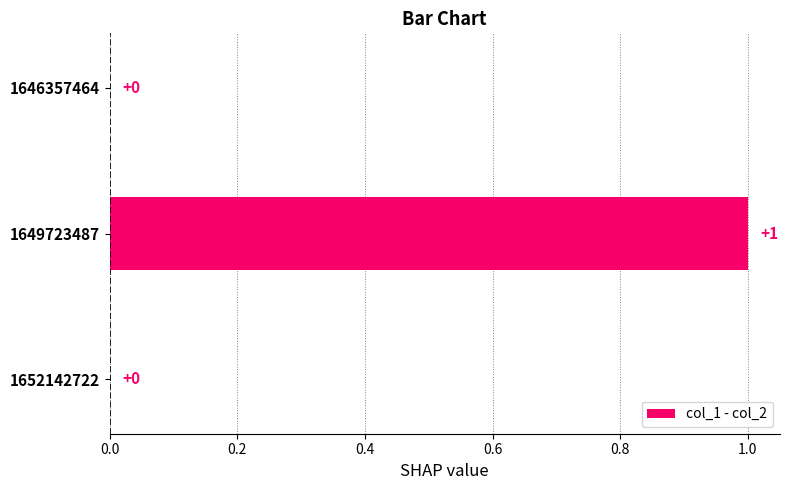

What is the change in value from 1646357464 to 1649723487?

+1